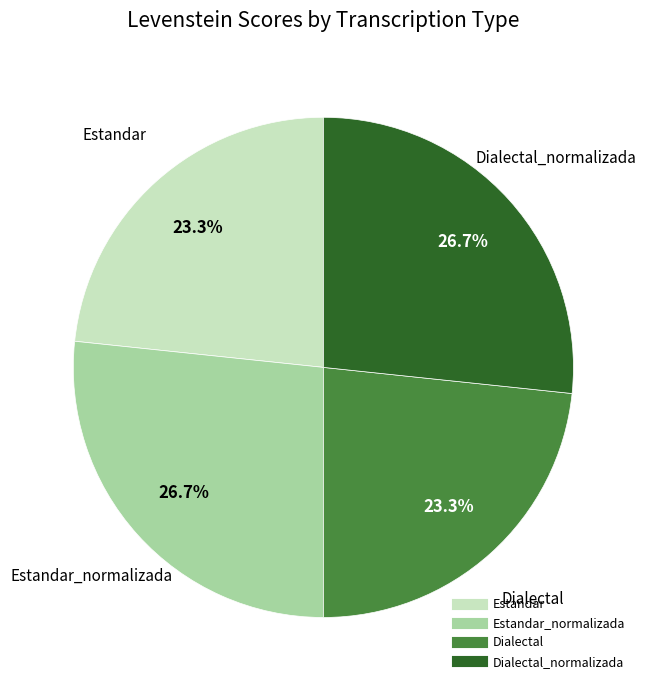

Is there any slice that represents more than half of the pie?

No